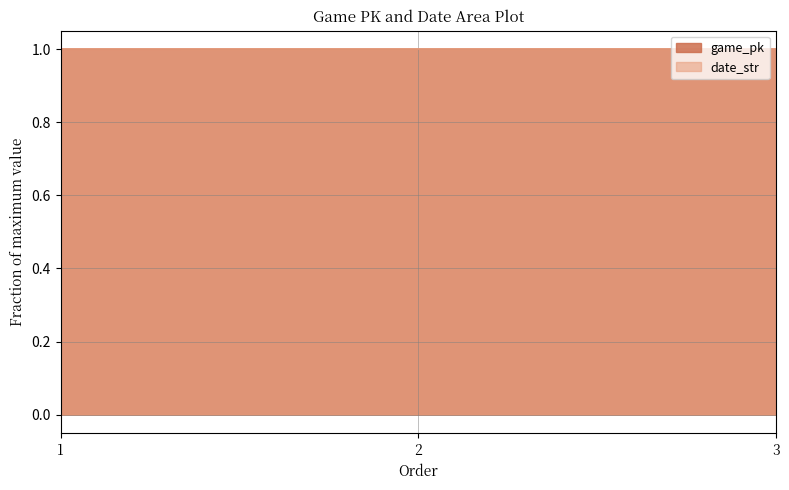

At how many categories does at least one series exceed 0?

3